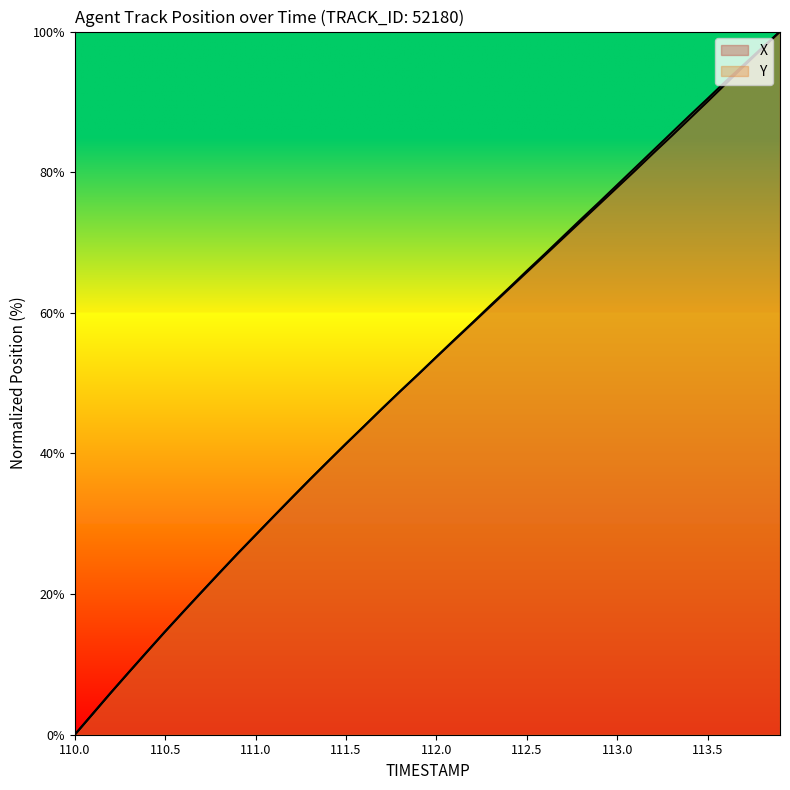

How many lines are shown in the chart?

2